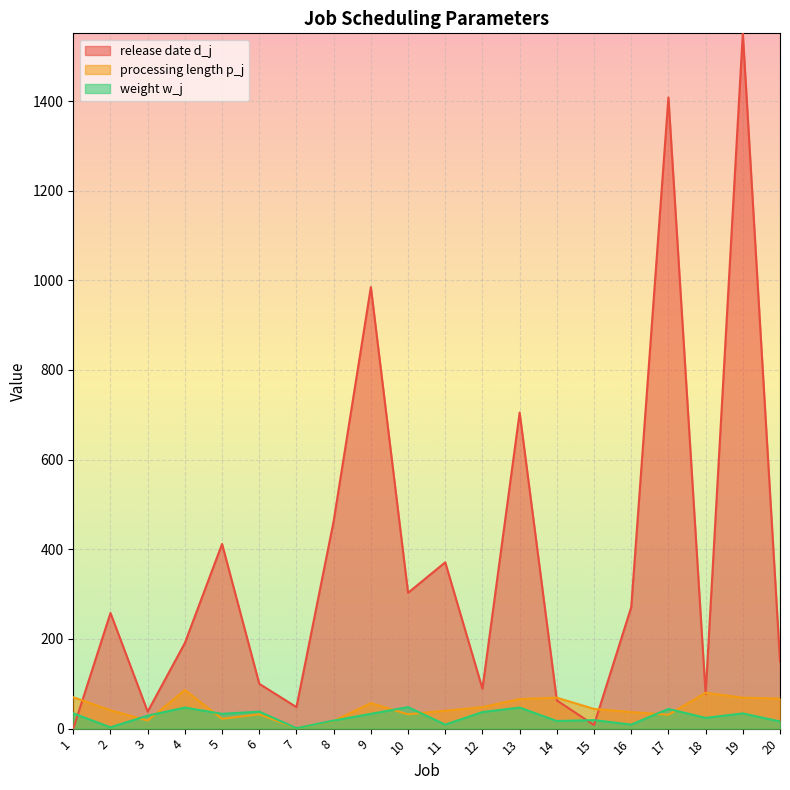

After their last crossing, which series has the higher values: processing length p_j or weight w_j?

processing length p_j